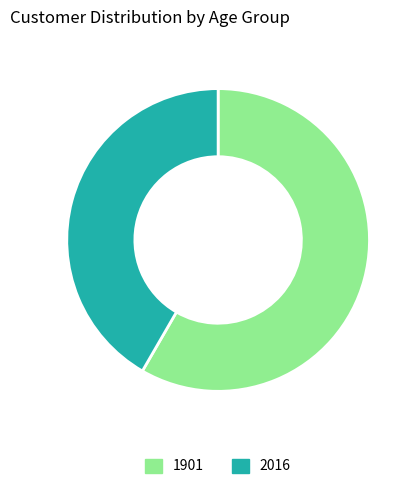

Rank the categories by value from lowest to highest.

2016, 1901